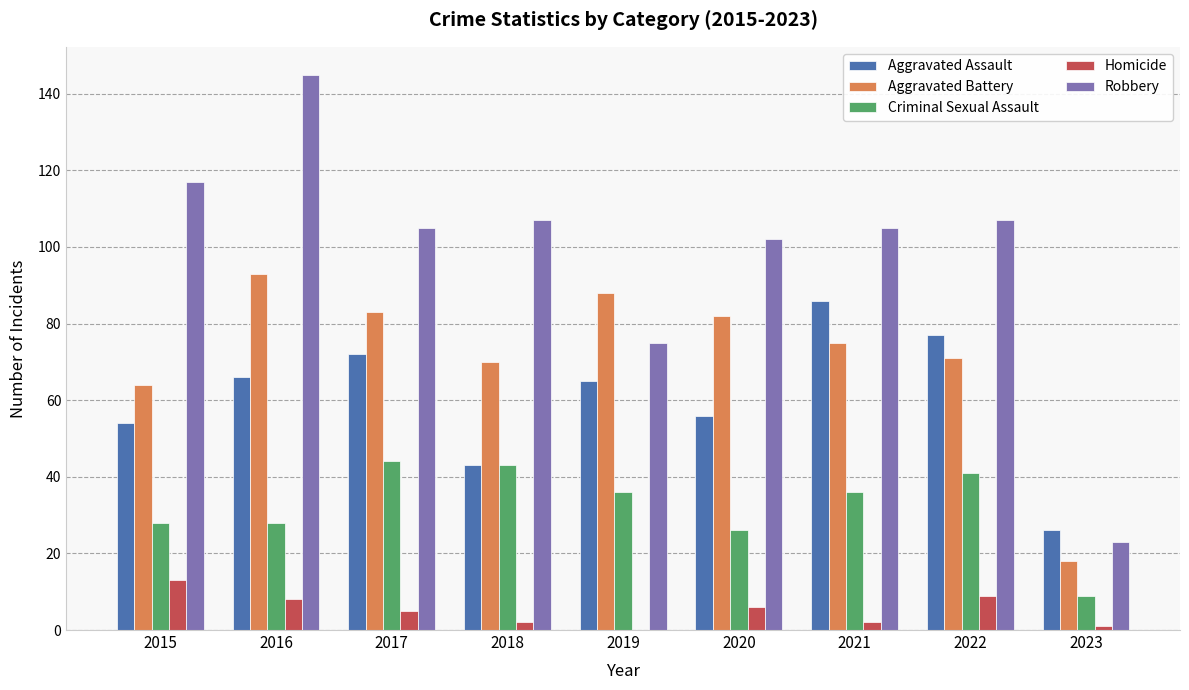

The value of Criminal Sexual Assault at 2019 is 51. True or false?

False